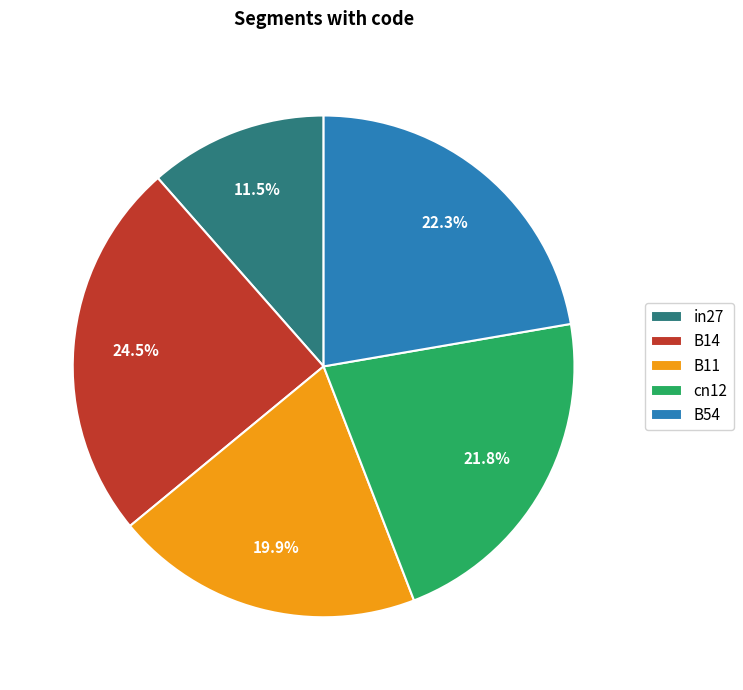

What percentage do B54 and B11 together represent?

42.2%